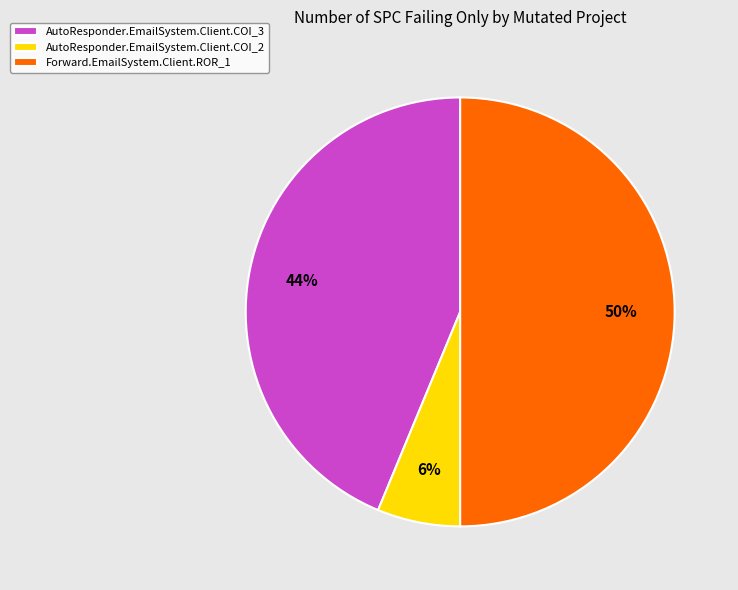

Do AutoResponder.EmailSystem.Client.COI_3 and Forward.EmailSystem.Client.ROR_1 together represent more than half of the pie?

Yes